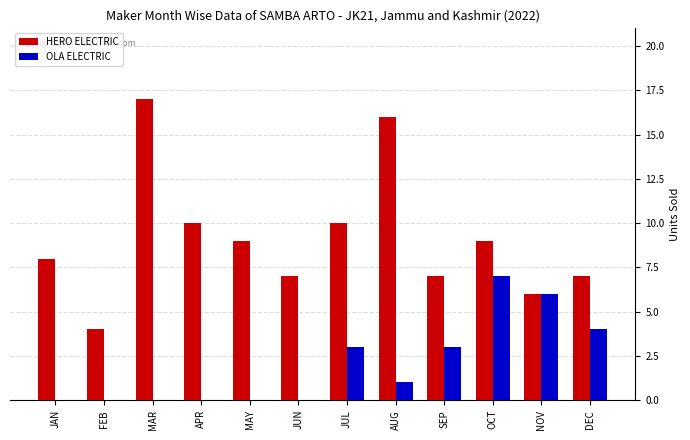

Is it true that OLA ELECTRIC equals 11 at OCT?

False